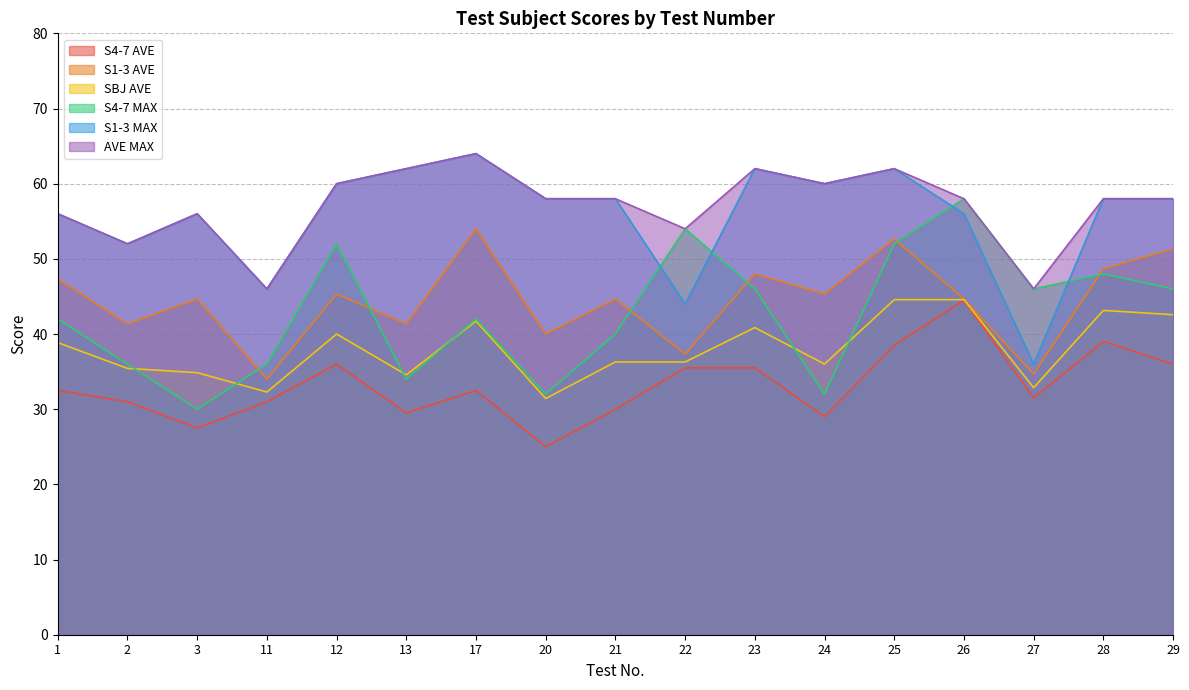

True or false: SBJ AVE and S1-3 AVE intersect in this chart.

False